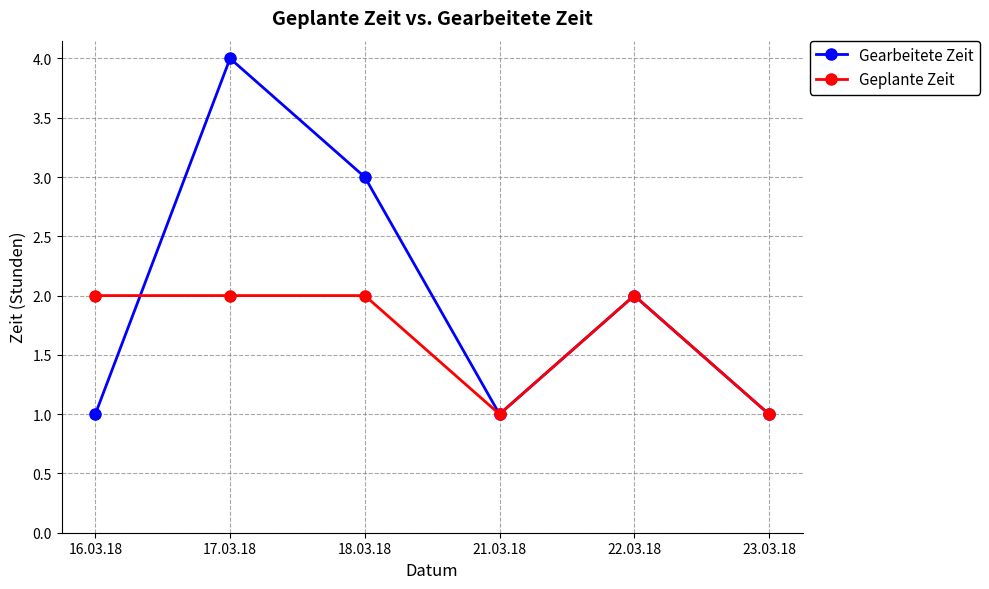

Is it true that Gearbeitete Zeit equals 2 at 22.03.18?

True